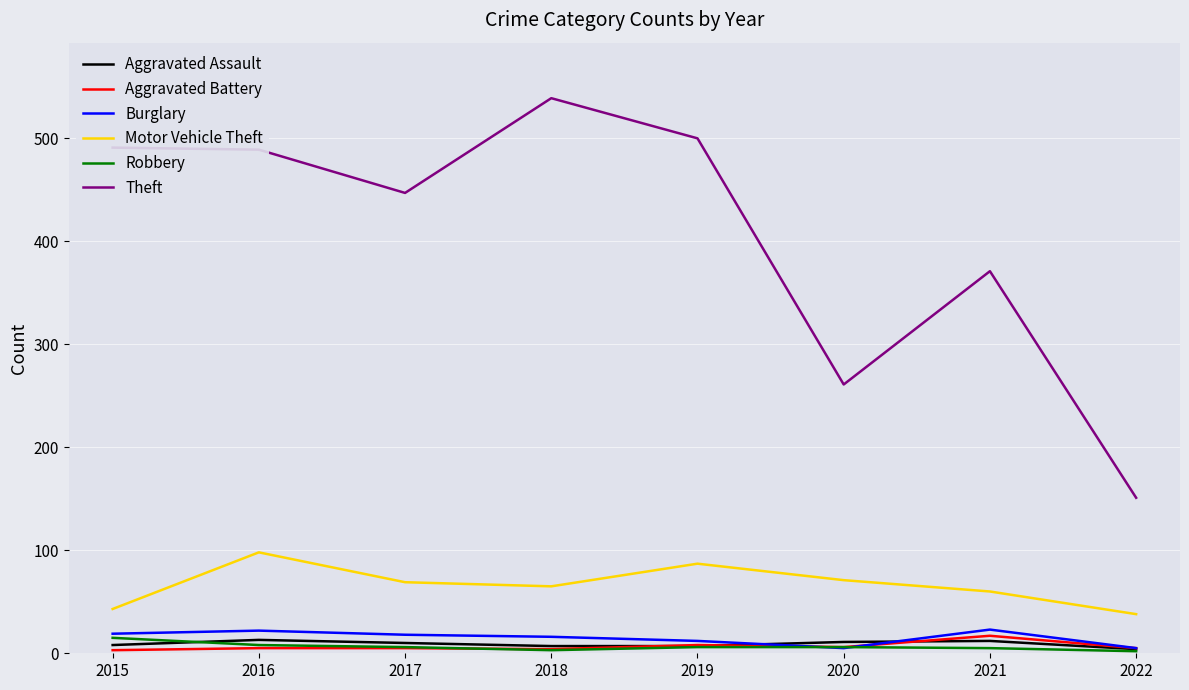

Is it true that Burglary equals 12 at 2019?

True